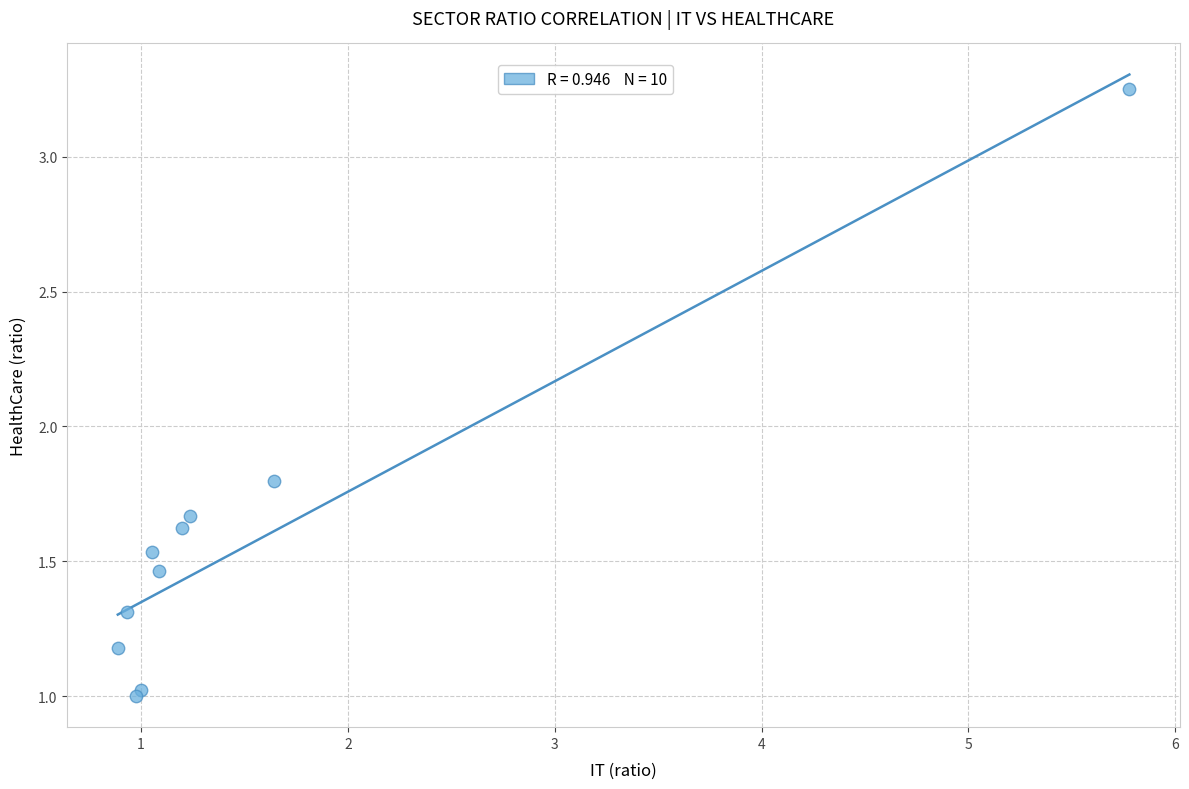

What Y value in the scatter plot is closest to 2?

1.8